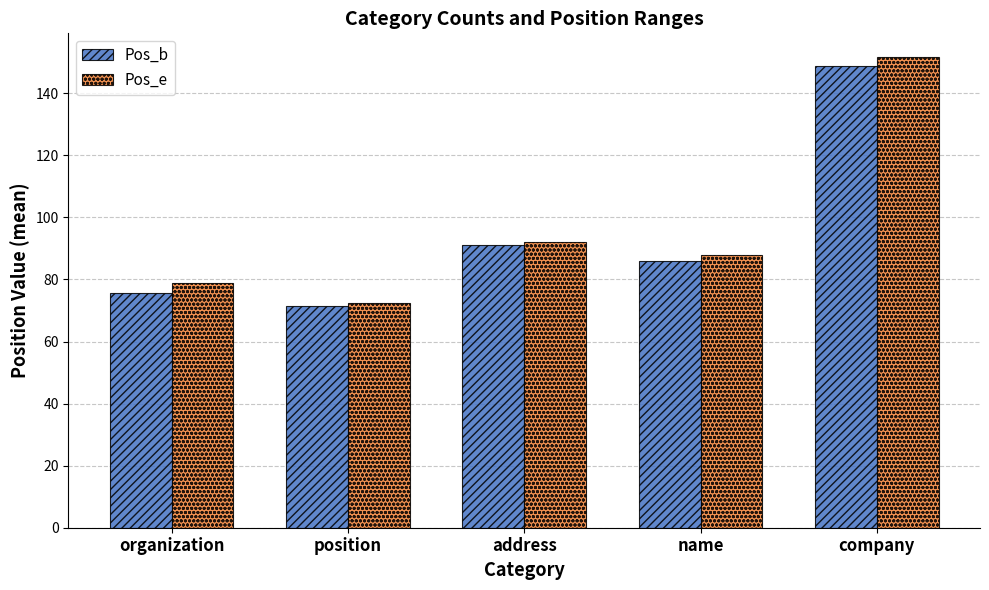

Rank the categories by Pos_e value from highest to lowest.

company, address, name, organization, position